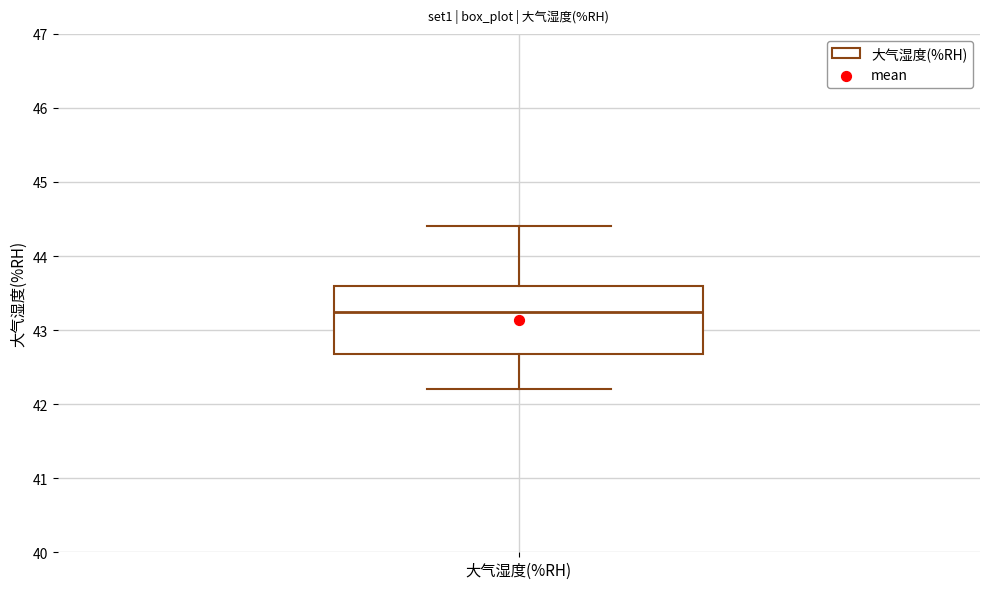

Transcribe this box plot: give where the median line is, the range the box spans, and where the two whiskers end, as read against the y-axis. The values are not printed on the chart, so give them approximately, as read against the axis.

median 43.3, box 42.7 to 43.6, whiskers 42.2 to 44.4